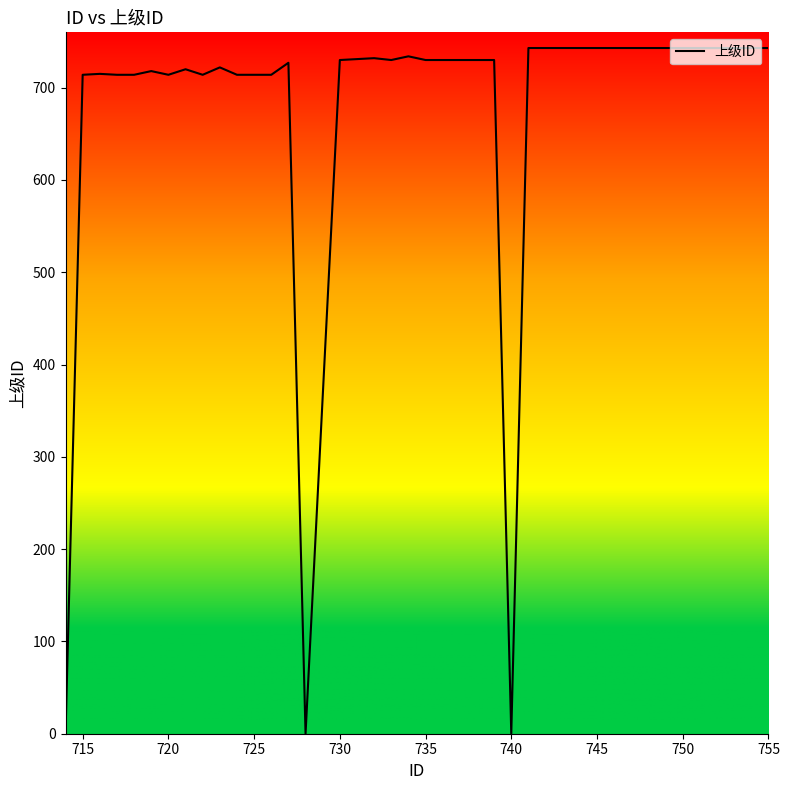

What is the greatest value displayed?

743